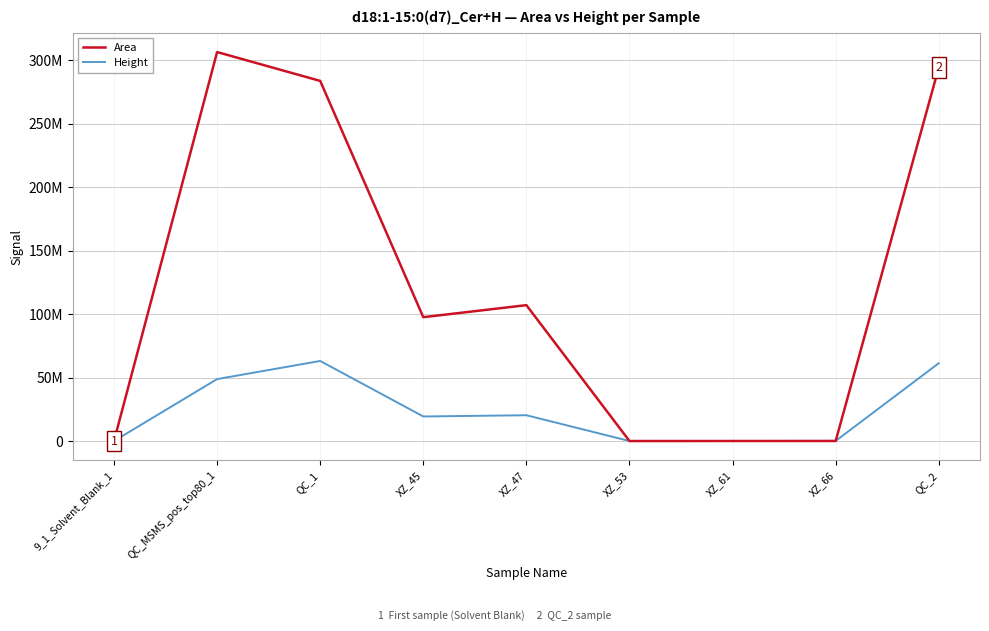

Is this an area chart (filled region under the line)?

No